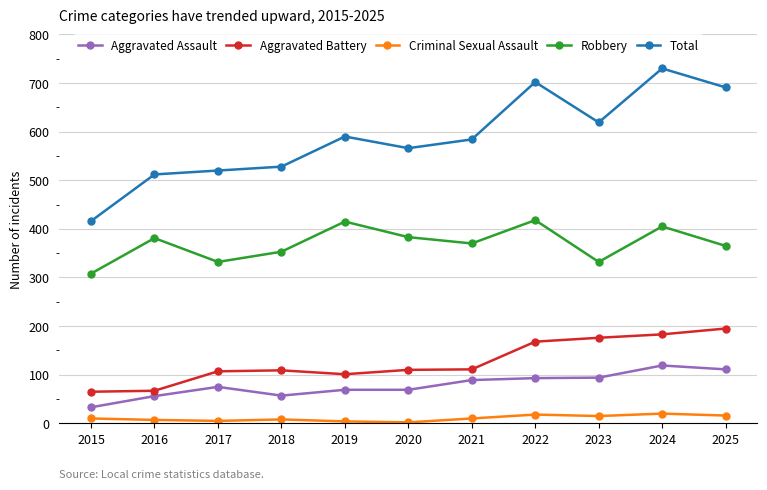

True or false: Robbery and Aggravated Battery intersect in this chart.

False